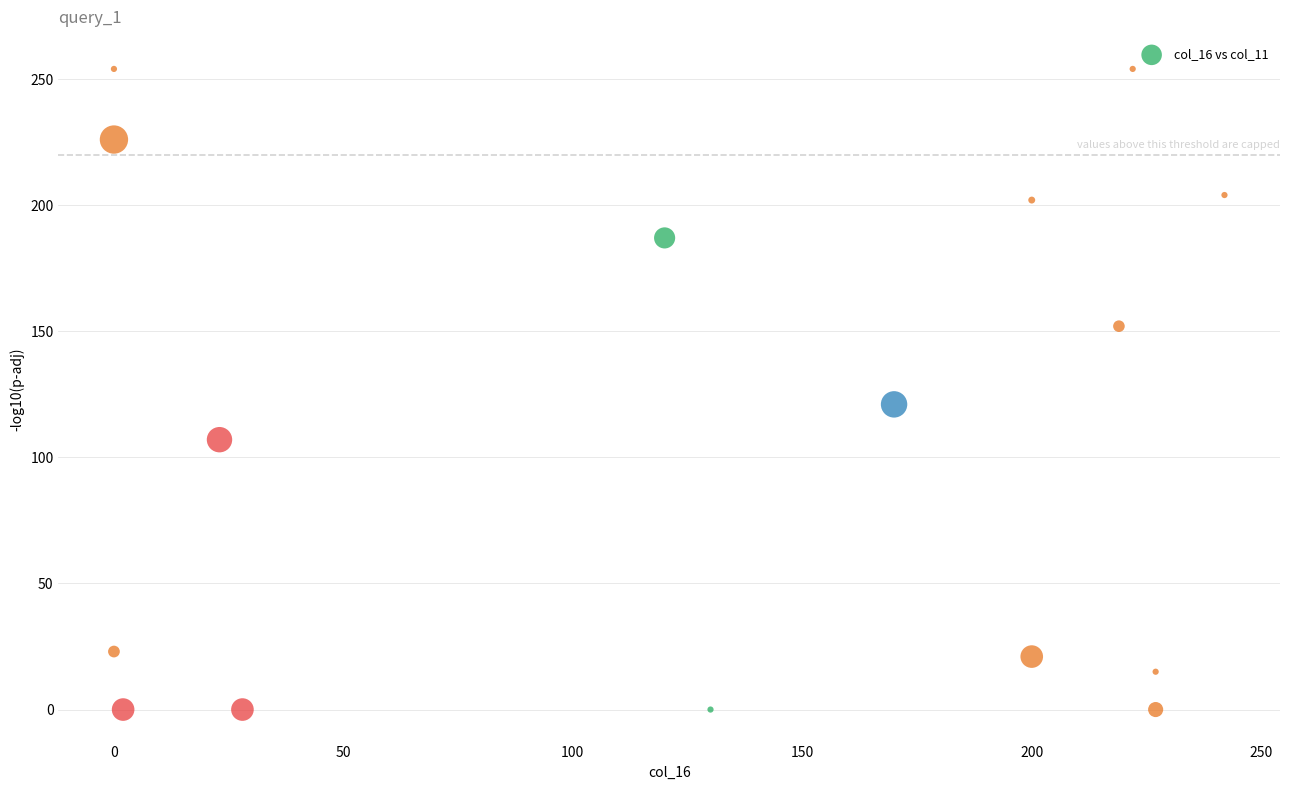

What Y value in the scatter plot is closest to 127?

121